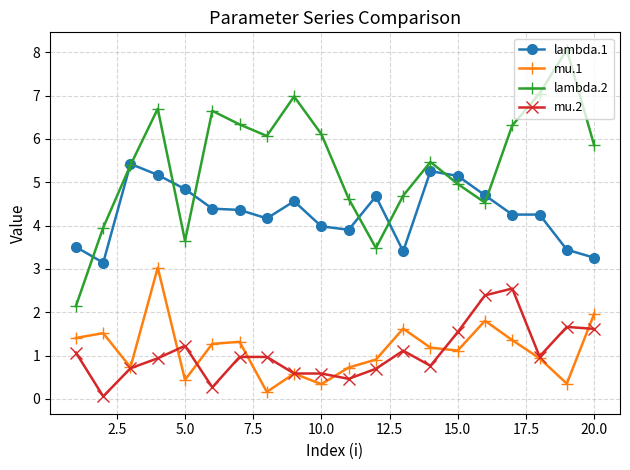

What is the highest value of the lambda.1 series?

5.4